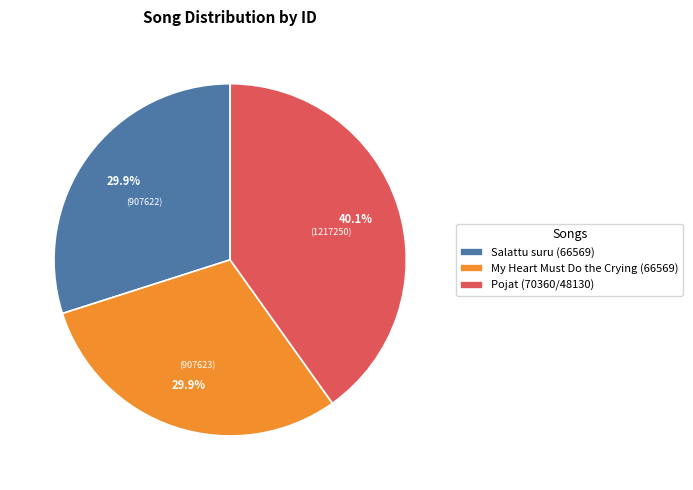

True or false: My Heart Must Do the Crying (66569) accounts for 23% of the total.

False